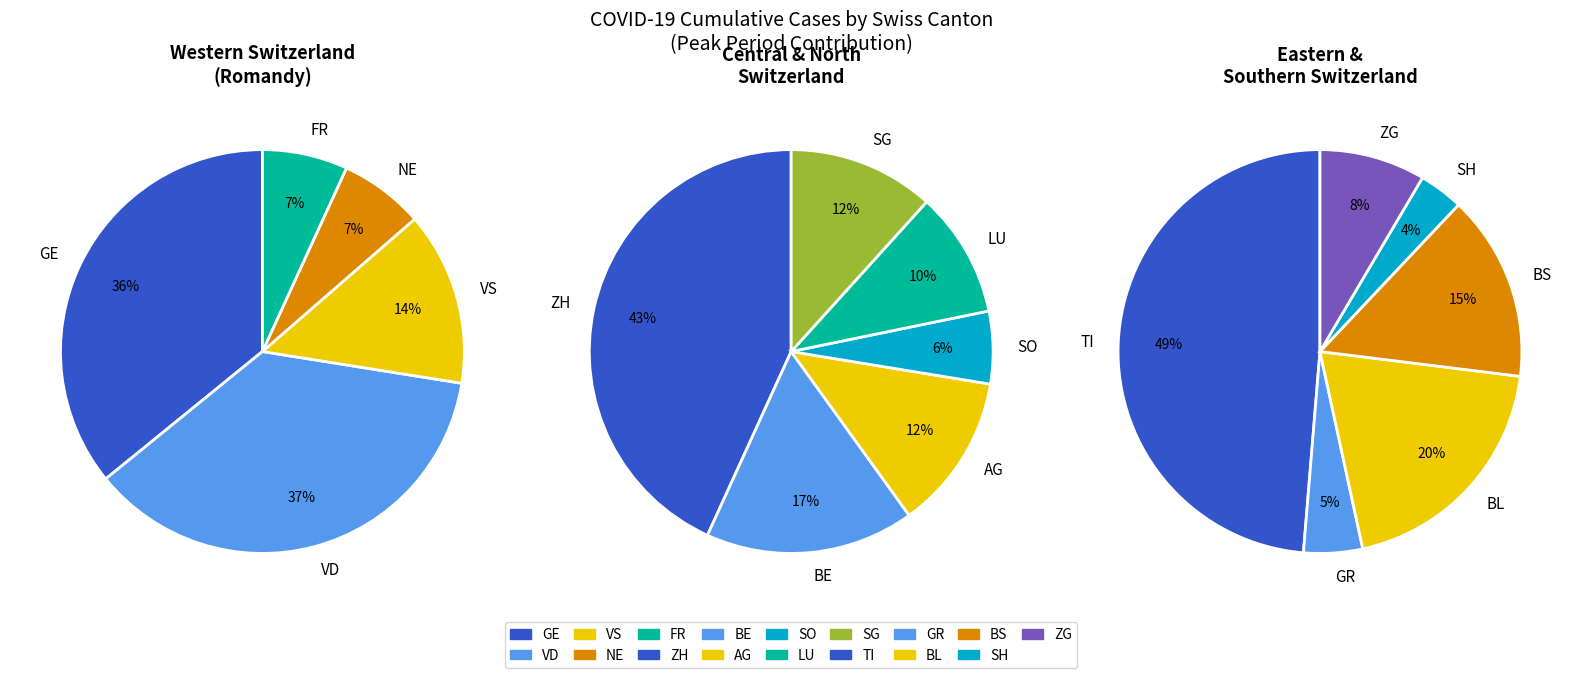

True or false: FR accounts for 8% of the total.

False